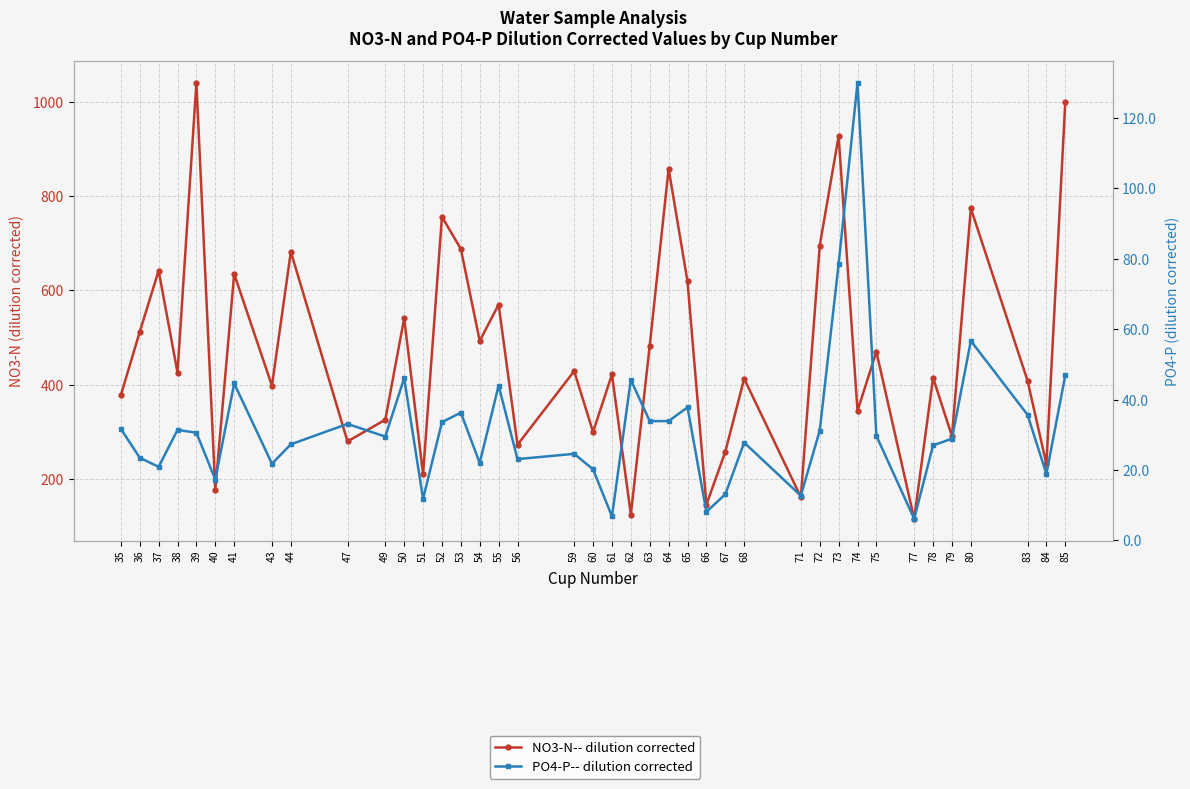

What is the sum of all NO3-N-- dilution corrected values?

18917.0